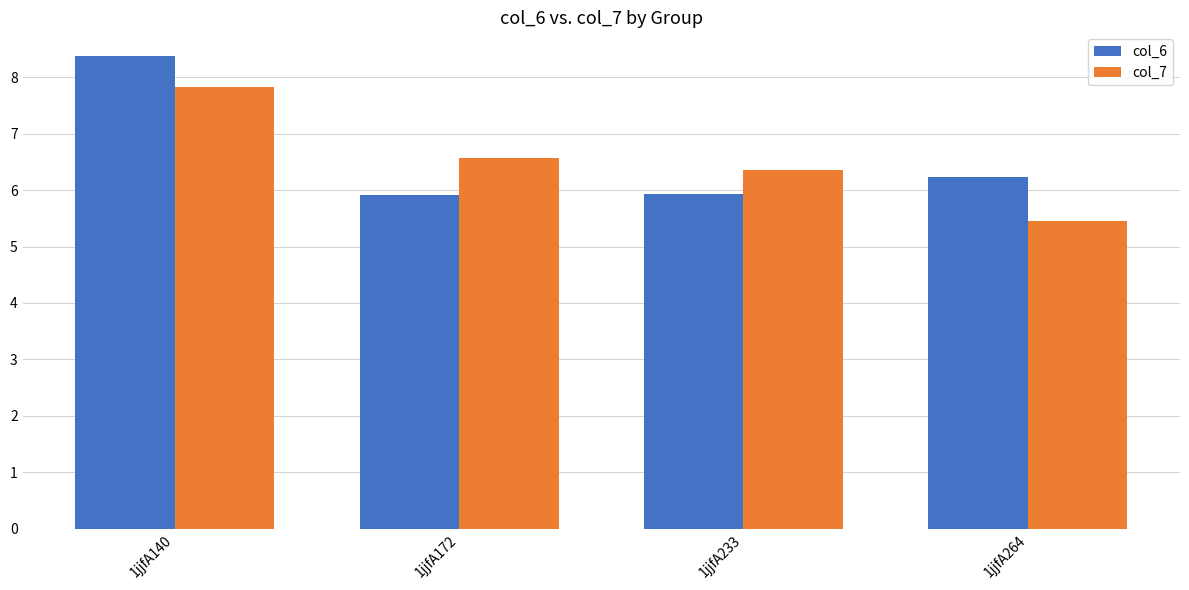

At 1jjfA140, list the series in order from largest to smallest.

col_6, col_7